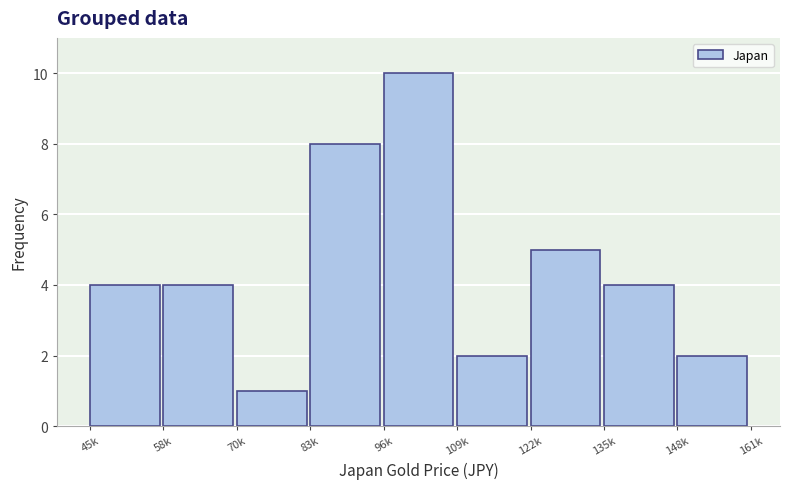

Reading right to left, list all the values displayed in this chart.

2	4	5	2	10	8	1	4	4